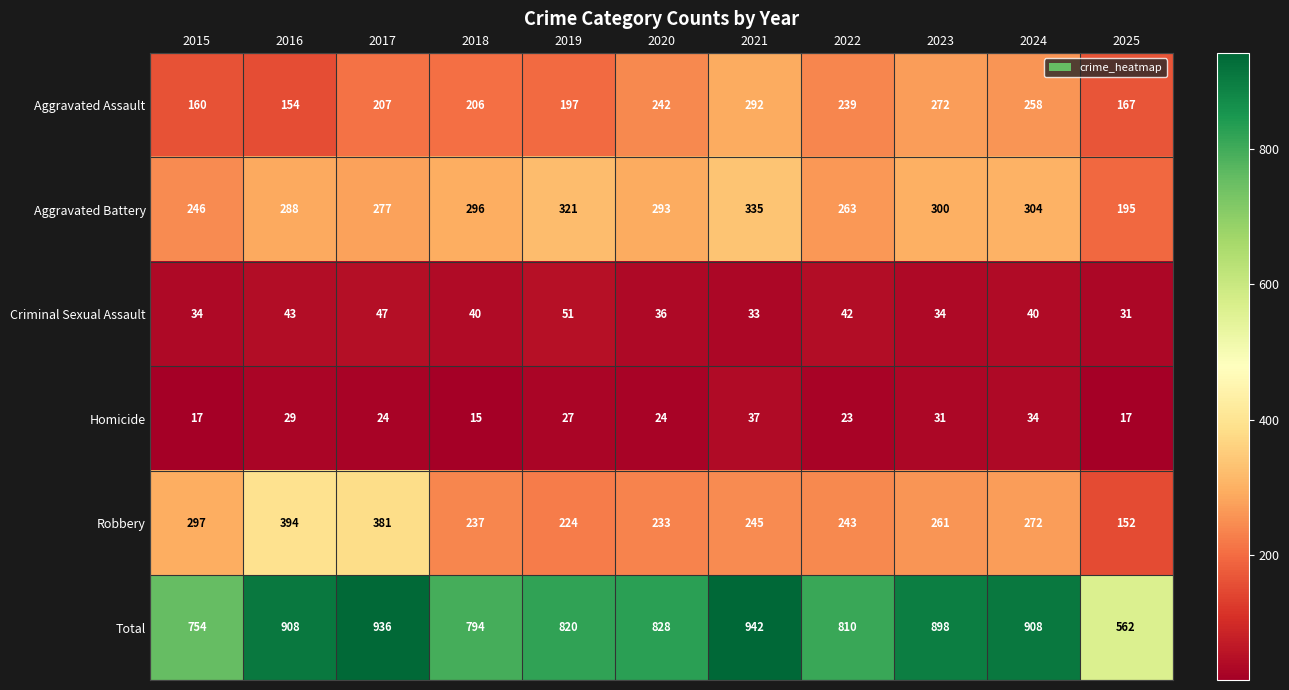

Which series has the largest range (max minus min)?

Total